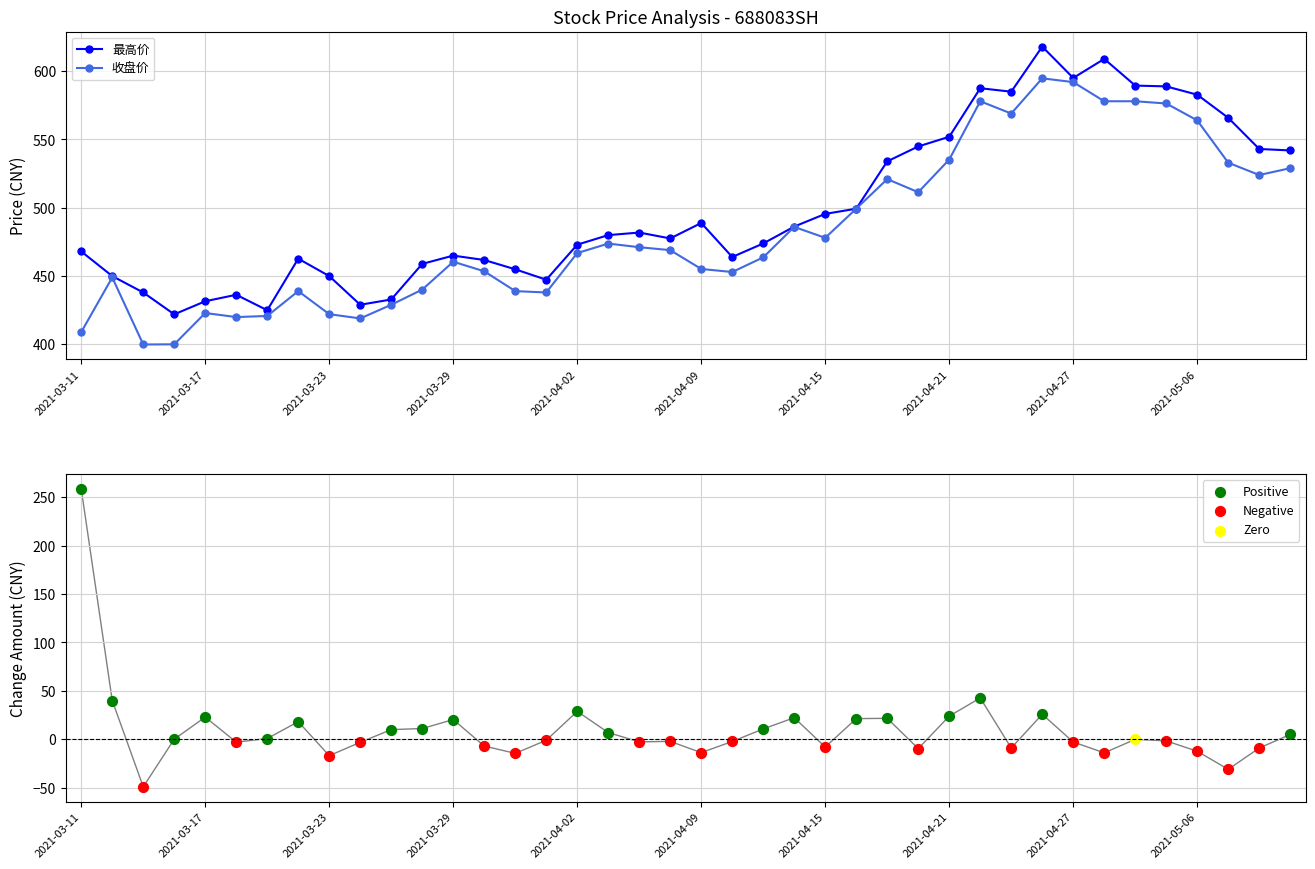

Which series contains the lowest Y value?

涨跌额